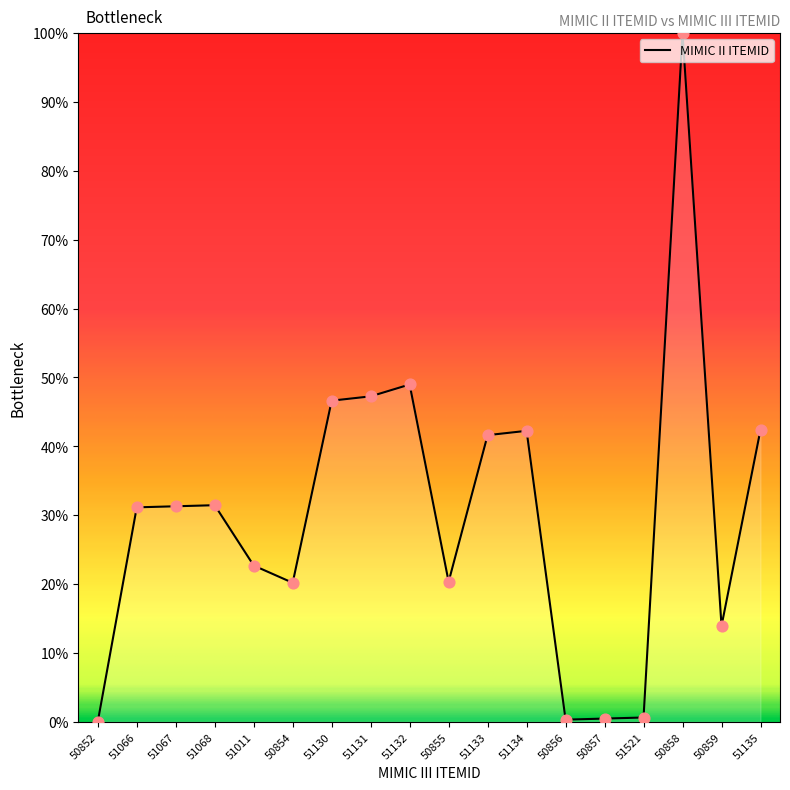

Approximately how many times larger is the value at 51066 compared to 51130?

0.7